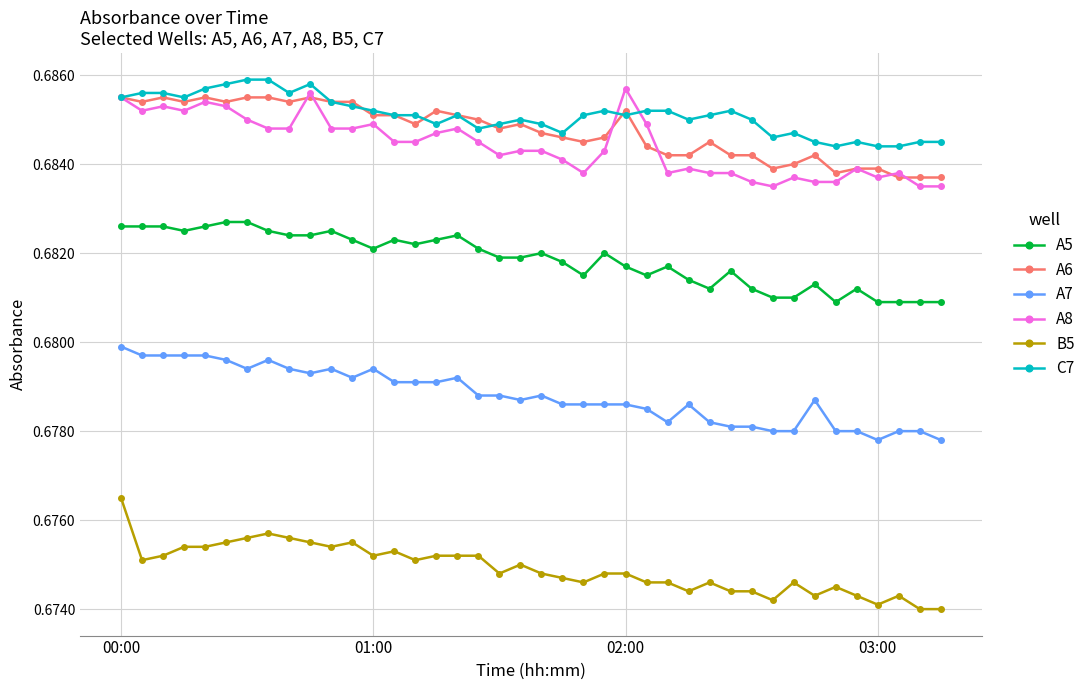

How many B5 values are between 0 and 1?

40